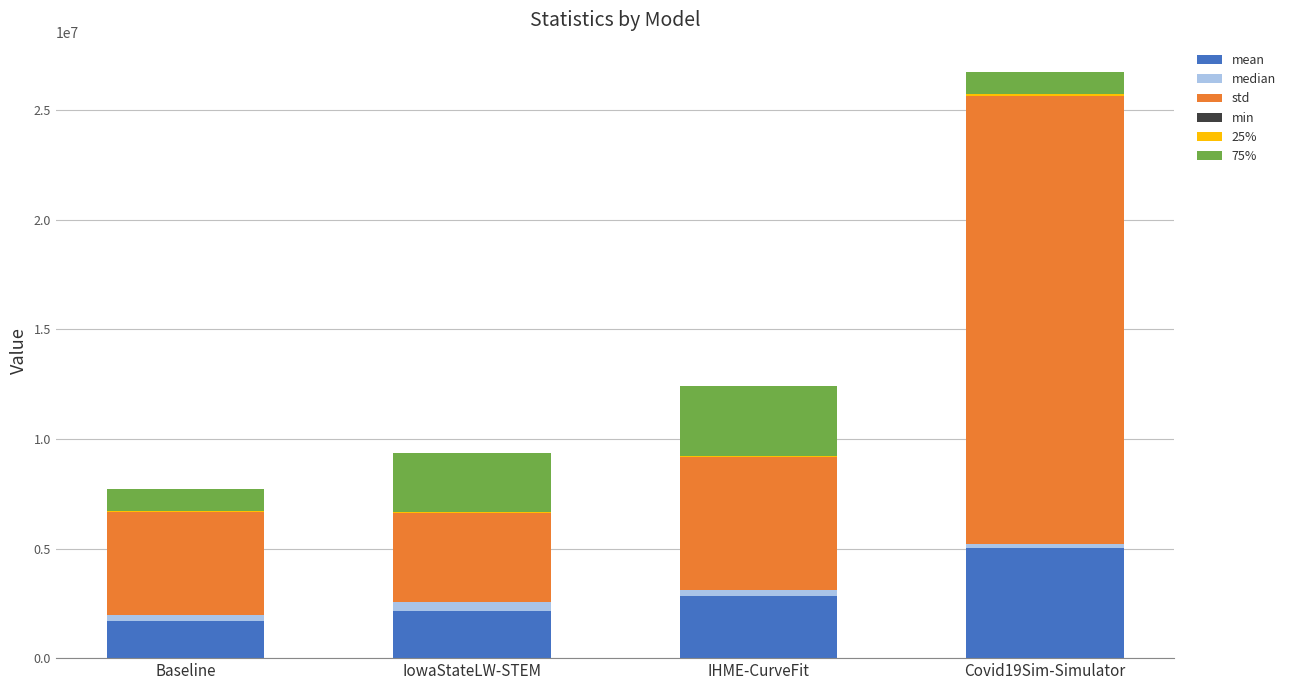

At which category is the sum across all series the highest?

Covid19Sim-Simulator